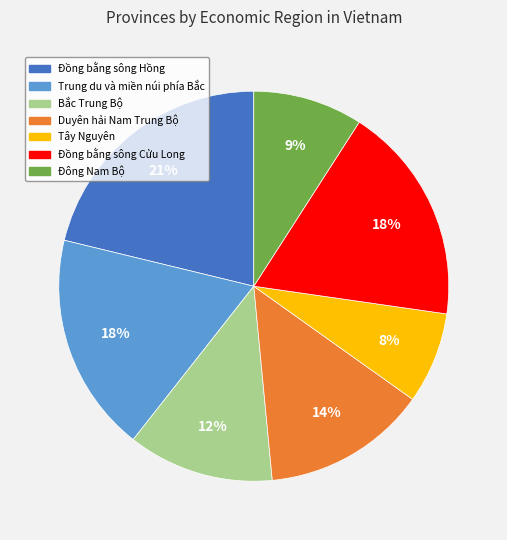

To the nearest percent, what is the average slice percentage?

14%